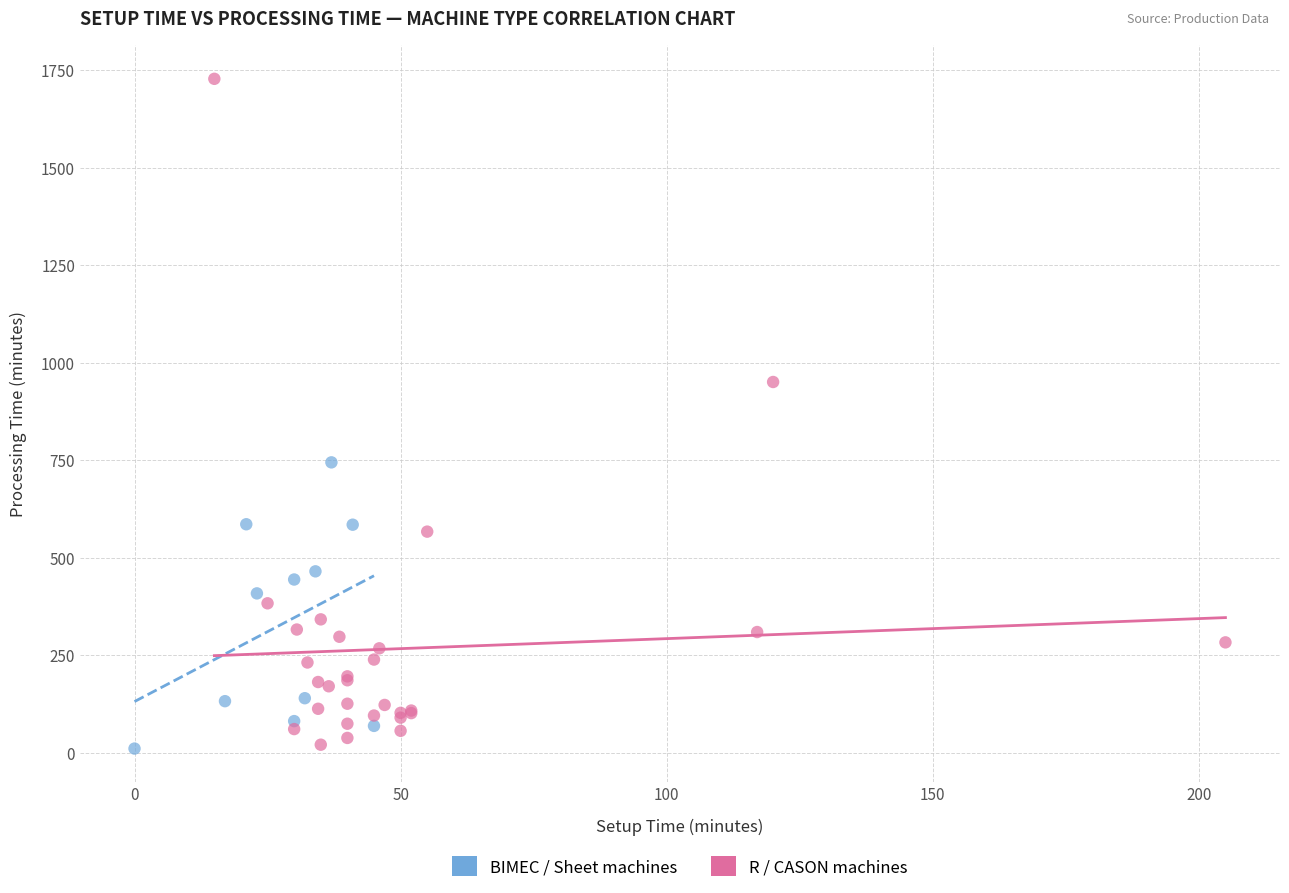

What are all the series names shown in the legend?

BIMEC / Sheet machines, R / CASON machines